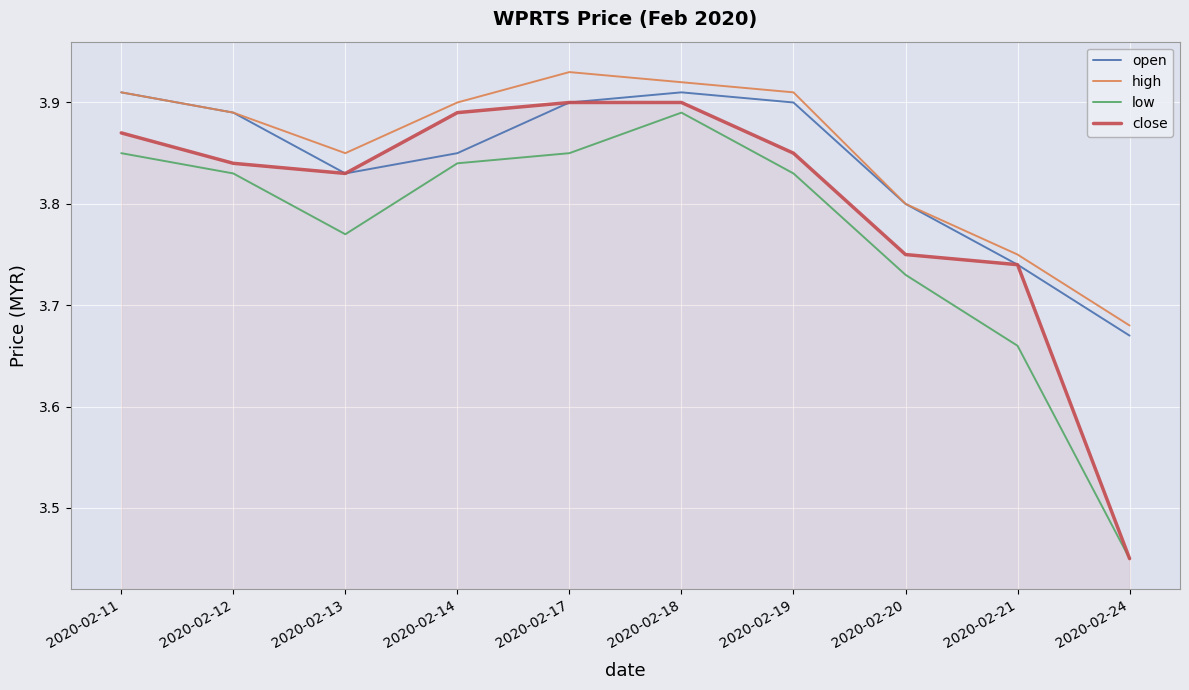

Where is close nearest to the value 3?

2020-02-24